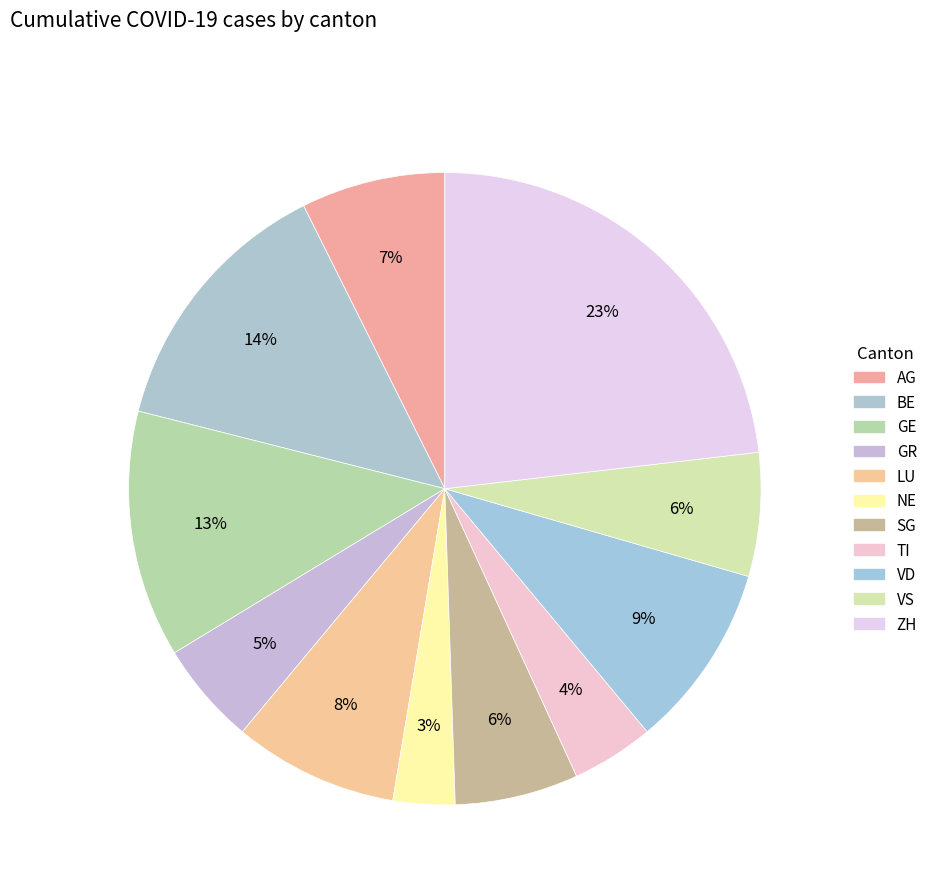

How many segments does this pie chart have?

11